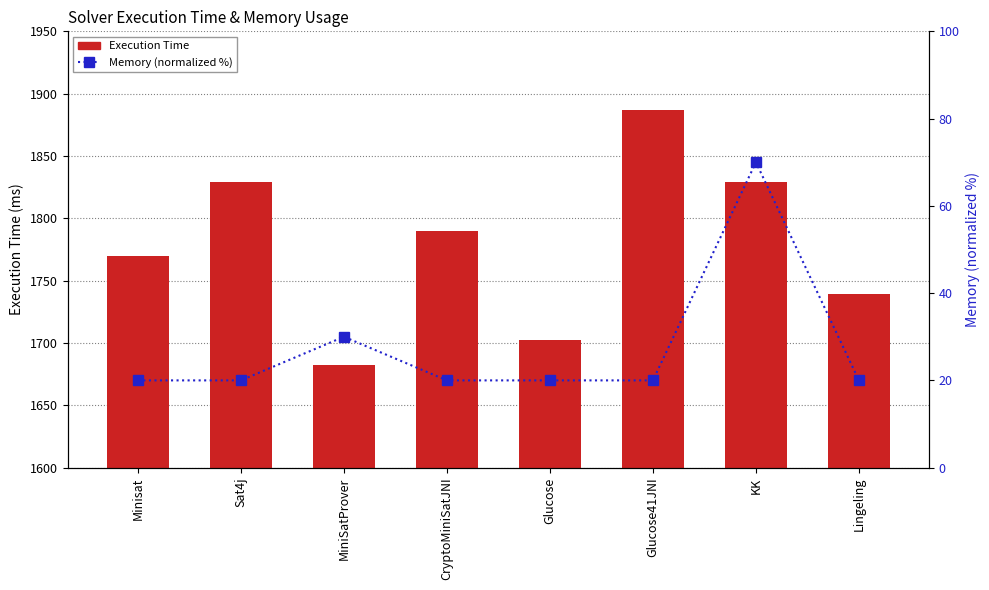

At which category does the chart reach its peak across all series?

Glucose41JNI